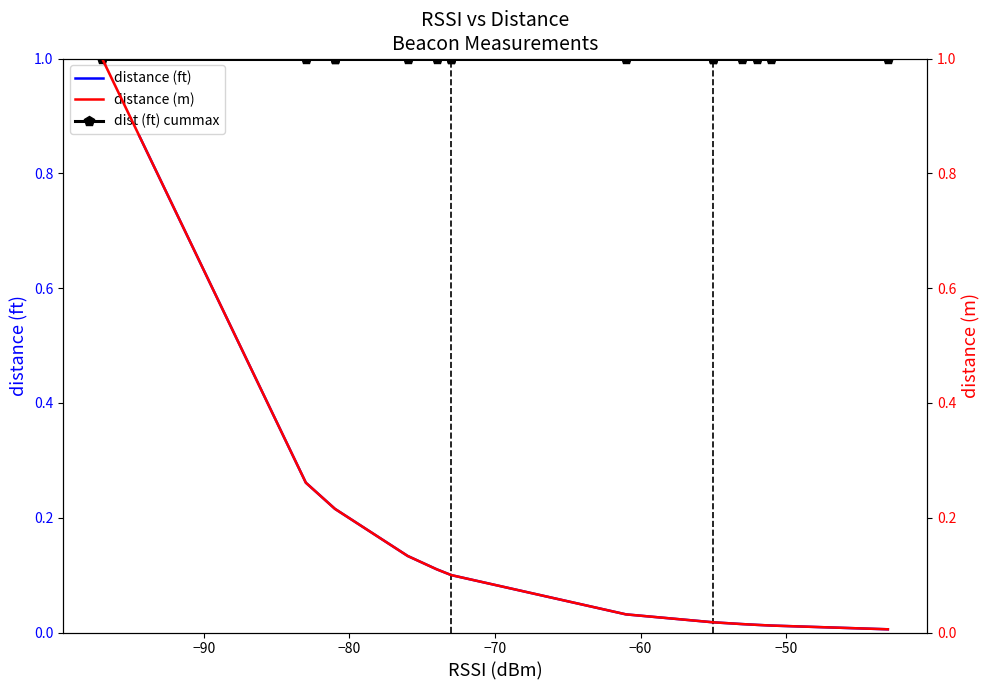

True or false: dist (ft) cummax and distance (m) cross at least once.

False